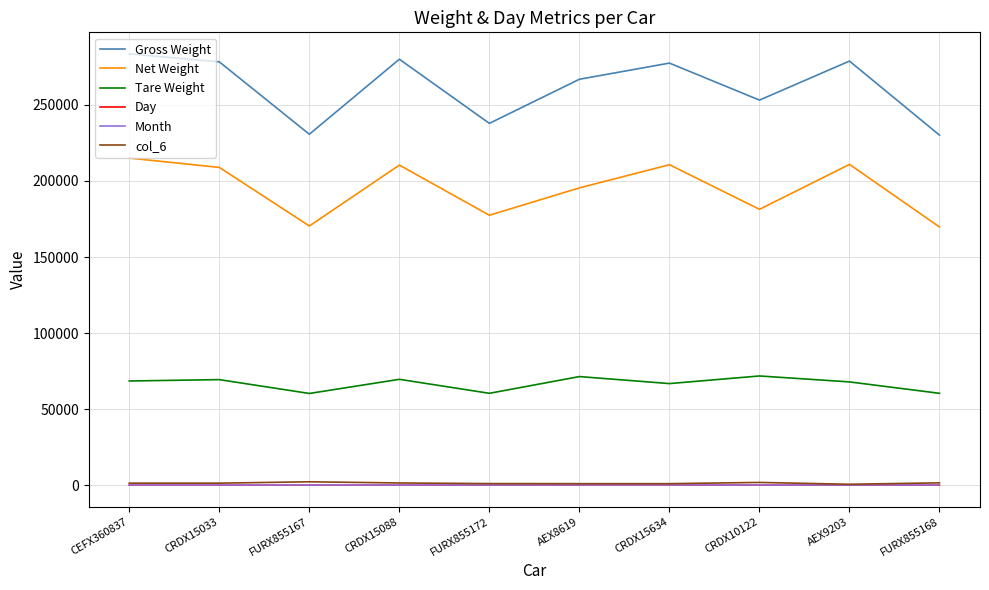

Which series has the largest range (max minus min)?

Gross Weight